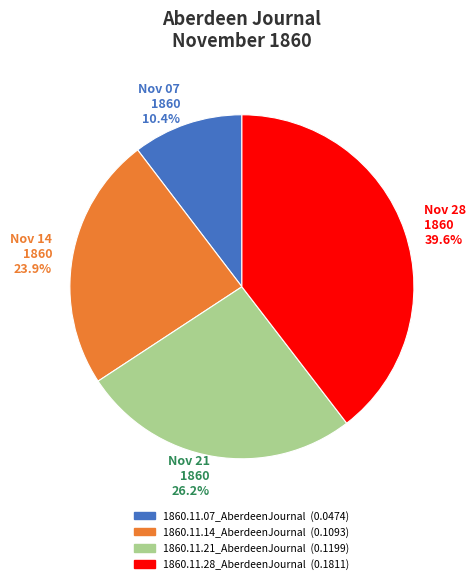

Does any single category account for the majority?

No